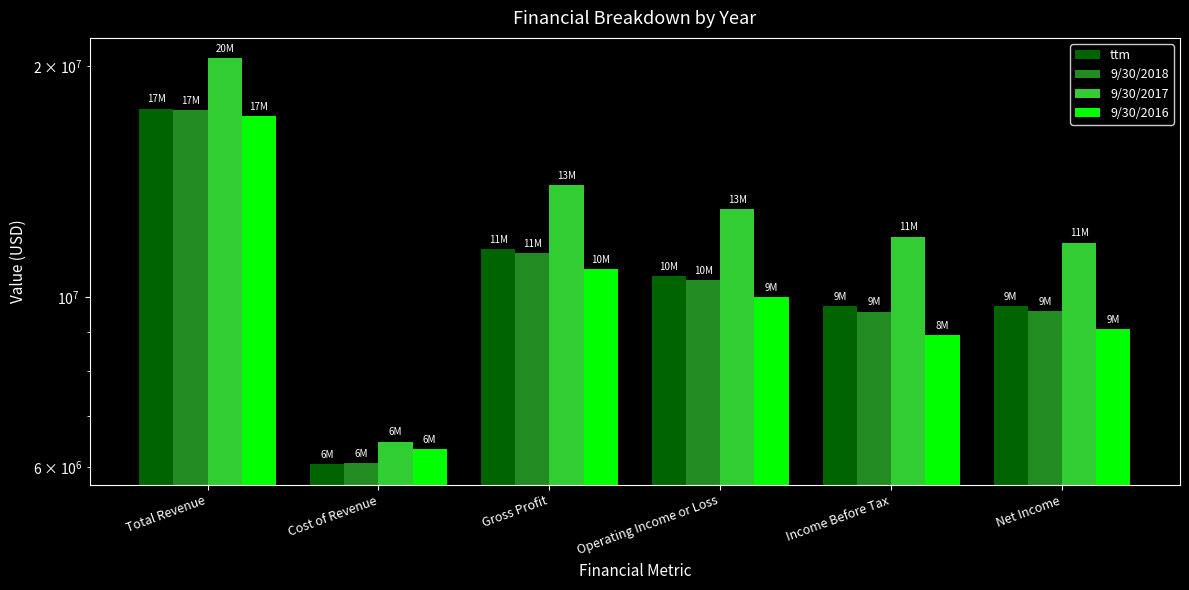

Reading left to right, transcribe all the data shown in this chart.

ttm: Total Revenue=17603734	Cost of Revenue=6052789	Gross Profit=11550945	Operating Income or Loss=10635740	Income Before Tax=9737807	Net Income=9737751
9/30/2018: Total Revenue=17506081	Cost of Revenue=6082735	Gross Profit=11423346	Operating Income or Loss=10511795	Income Before Tax=9574012	Net Income=9592494
9/30/2017: Total Revenue=20476064	Cost of Revenue=6481201	Gross Profit=13994863	Operating Income or Loss=13027547	Income Before Tax=11988192	Net Income=11772135
9/30/2016: Total Revenue=17217336	Cost of Revenue=6343574	Gross Profit=10873762	Operating Income or Loss=9999904	Income Before Tax=8928767	Net Income=9073371